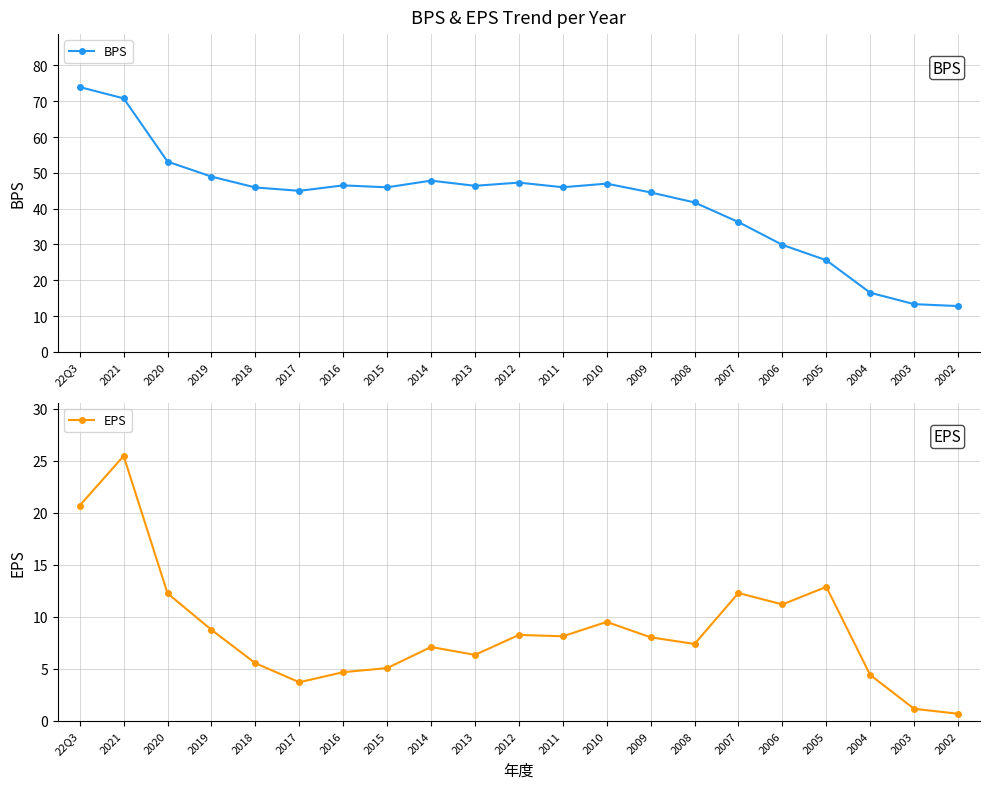

Which label corresponds to the largest value in the chart?

22Q3